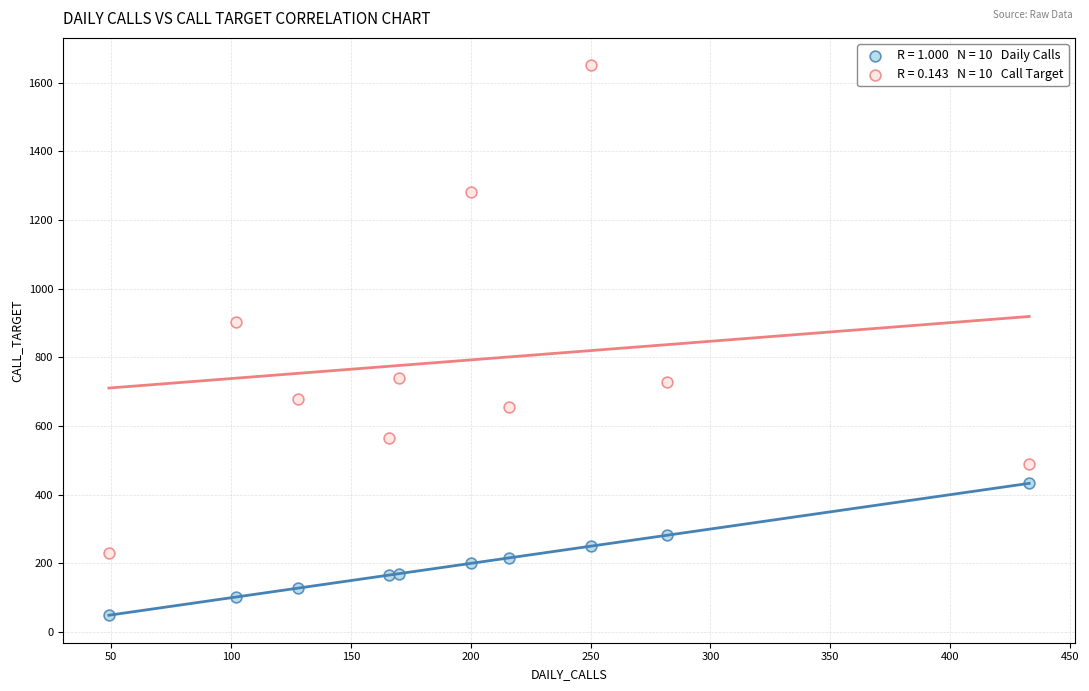

Across all series, what Y value is closest to 849?

904